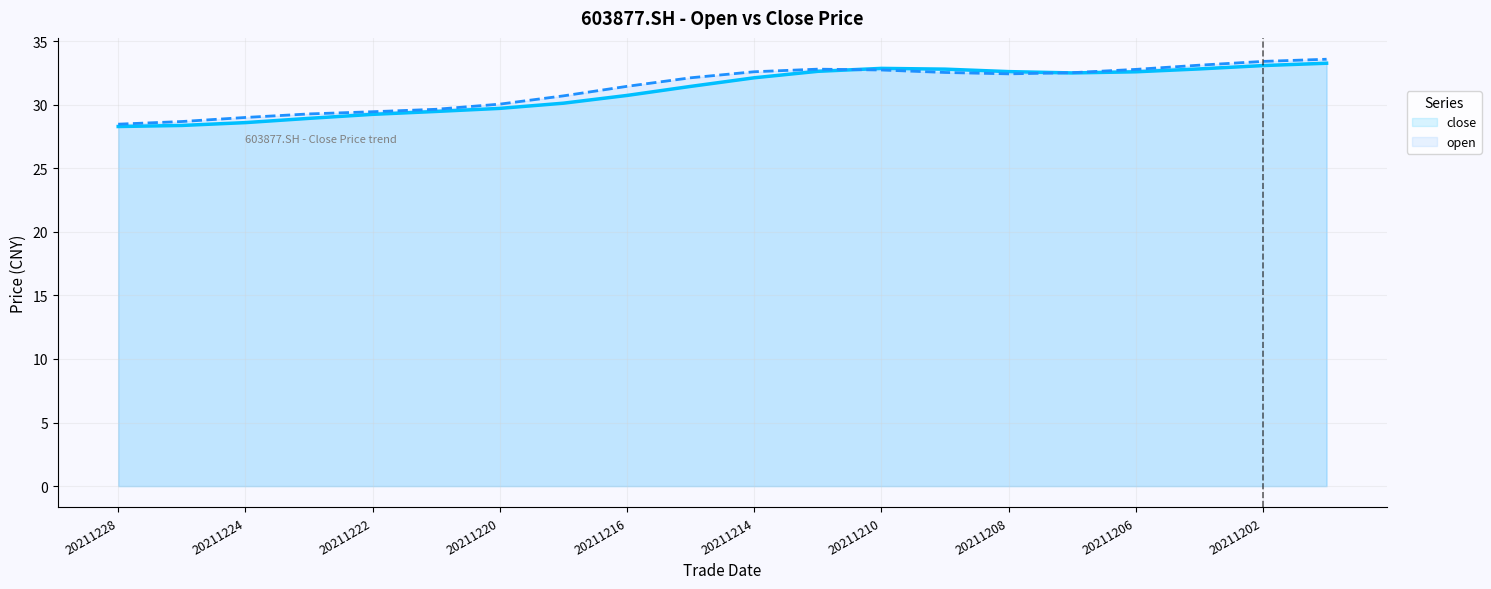

What is the greatest value displayed?

33.6